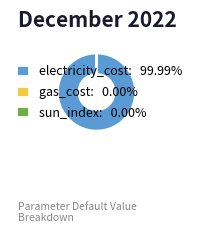

Does any single category account for the majority?

Yes